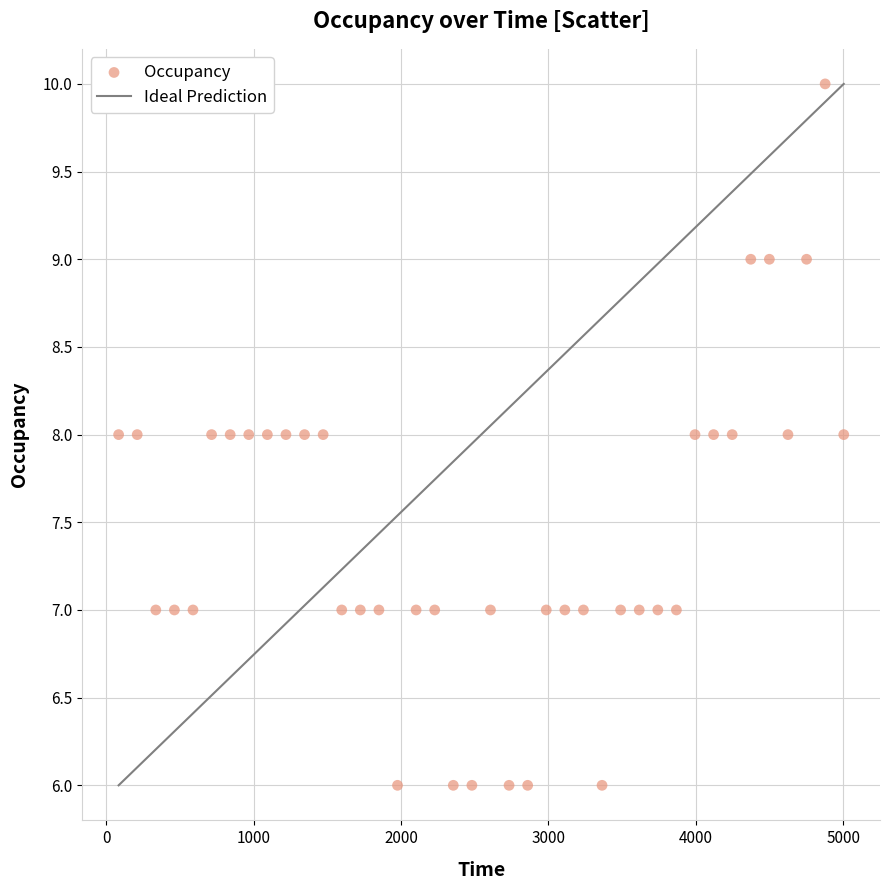

What is the range of Y values (max minus min)?

4